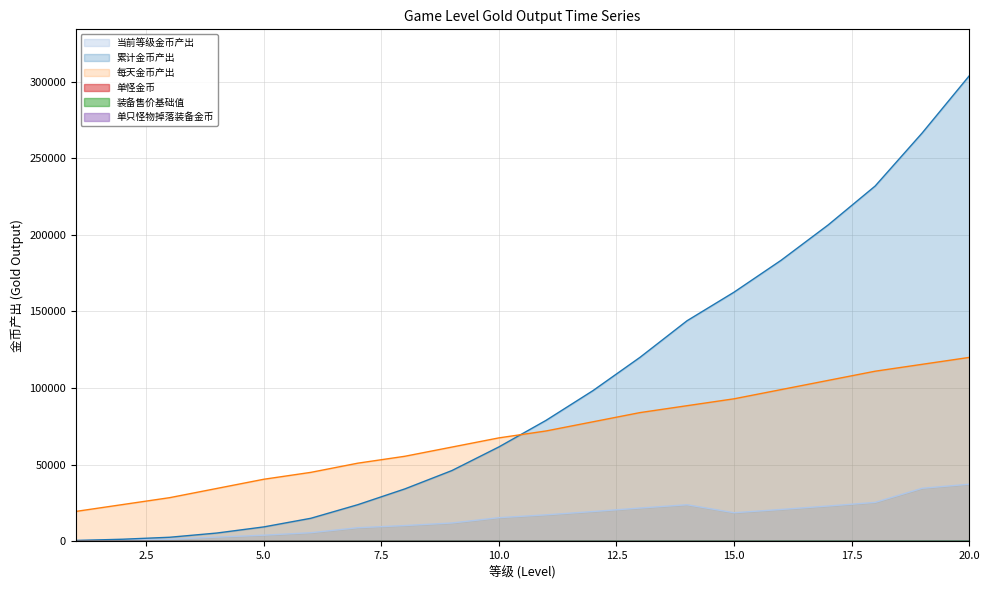

How many lines are shown in the chart?

6